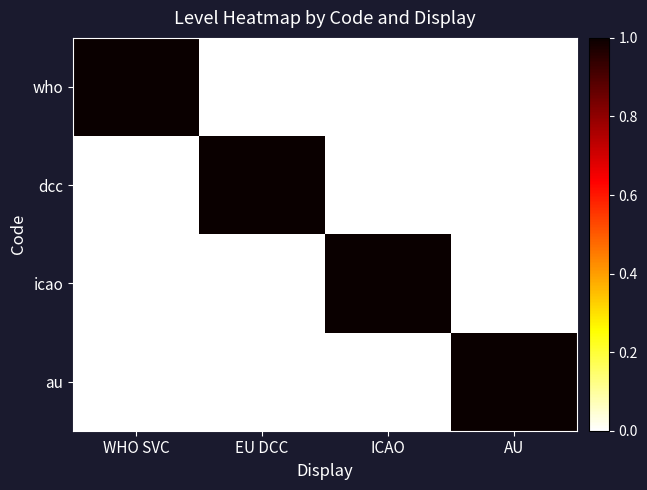

Reading left to right, what are all the values shown in this chart?

who: WHO SVC=1	EU DCC=0	ICAO=0	AU=0
dcc: WHO SVC=0	EU DCC=1	ICAO=0	AU=0
icao: WHO SVC=0	EU DCC=0	ICAO=1	AU=0
au: WHO SVC=0	EU DCC=0	ICAO=0	AU=1